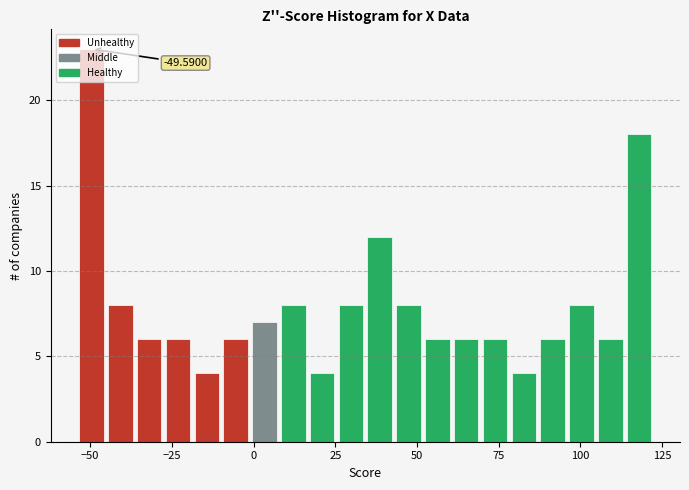

Read against the x-axis, roughly where is the centre of the tallest bar?

-50